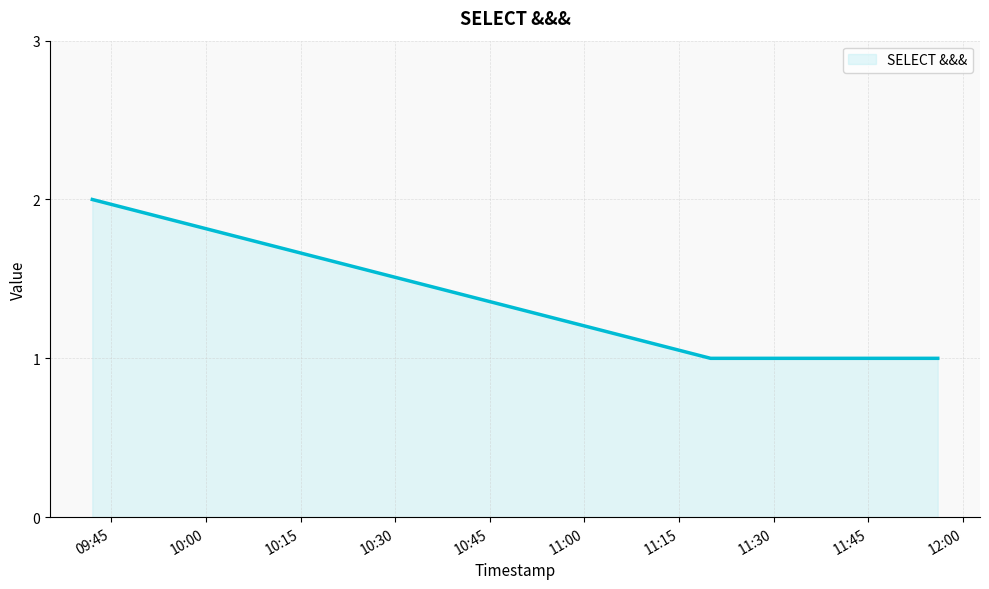

What is the sum of all values?

7